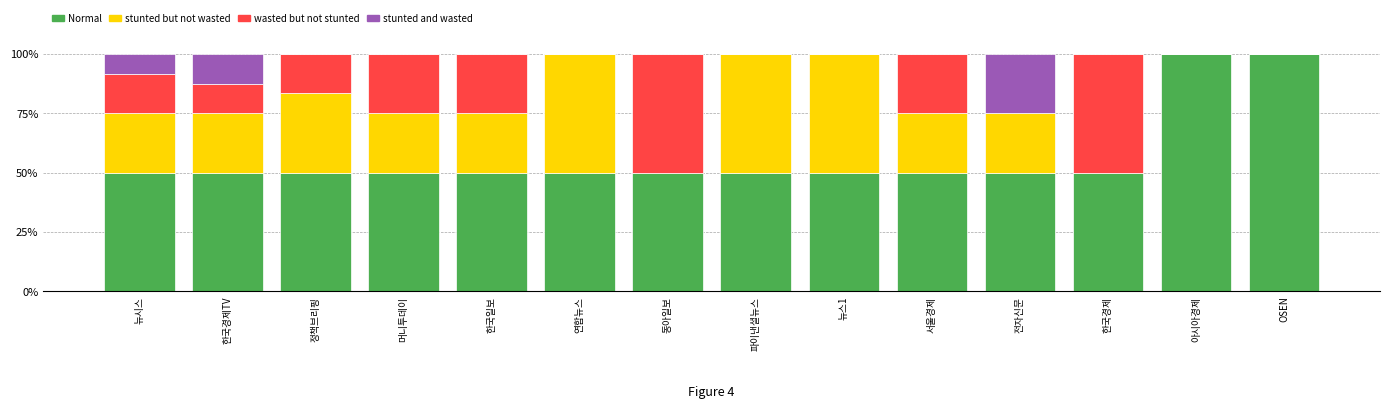

What is the total value across all series at 아시아경제?

100.0